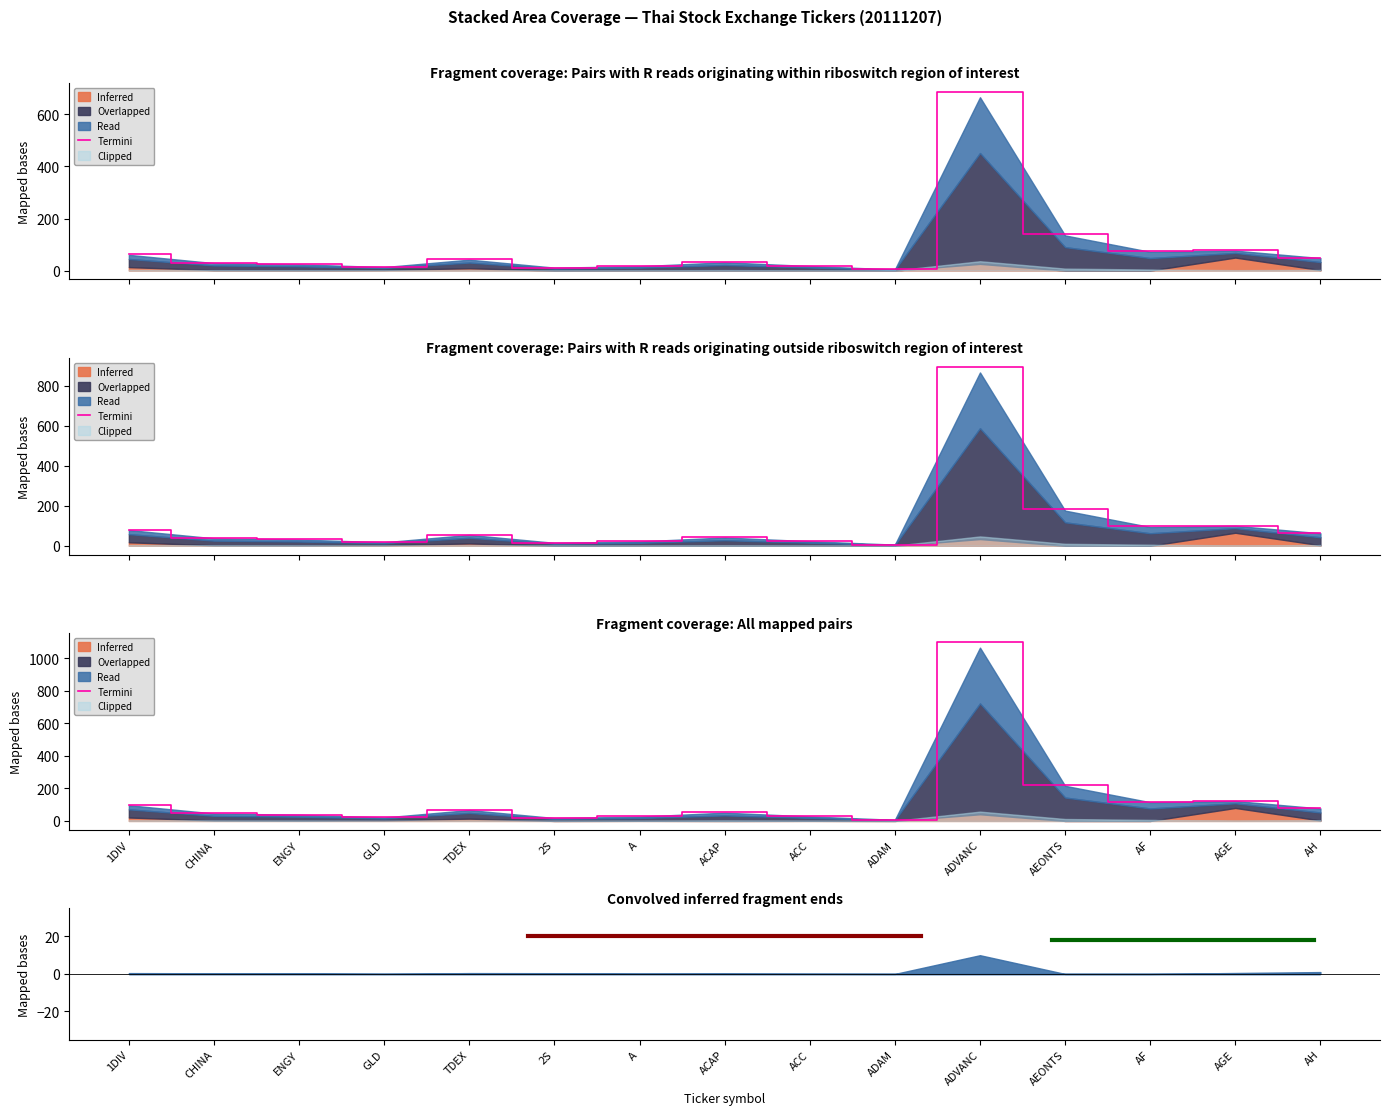

Which series has the widest spread of values?

Termini